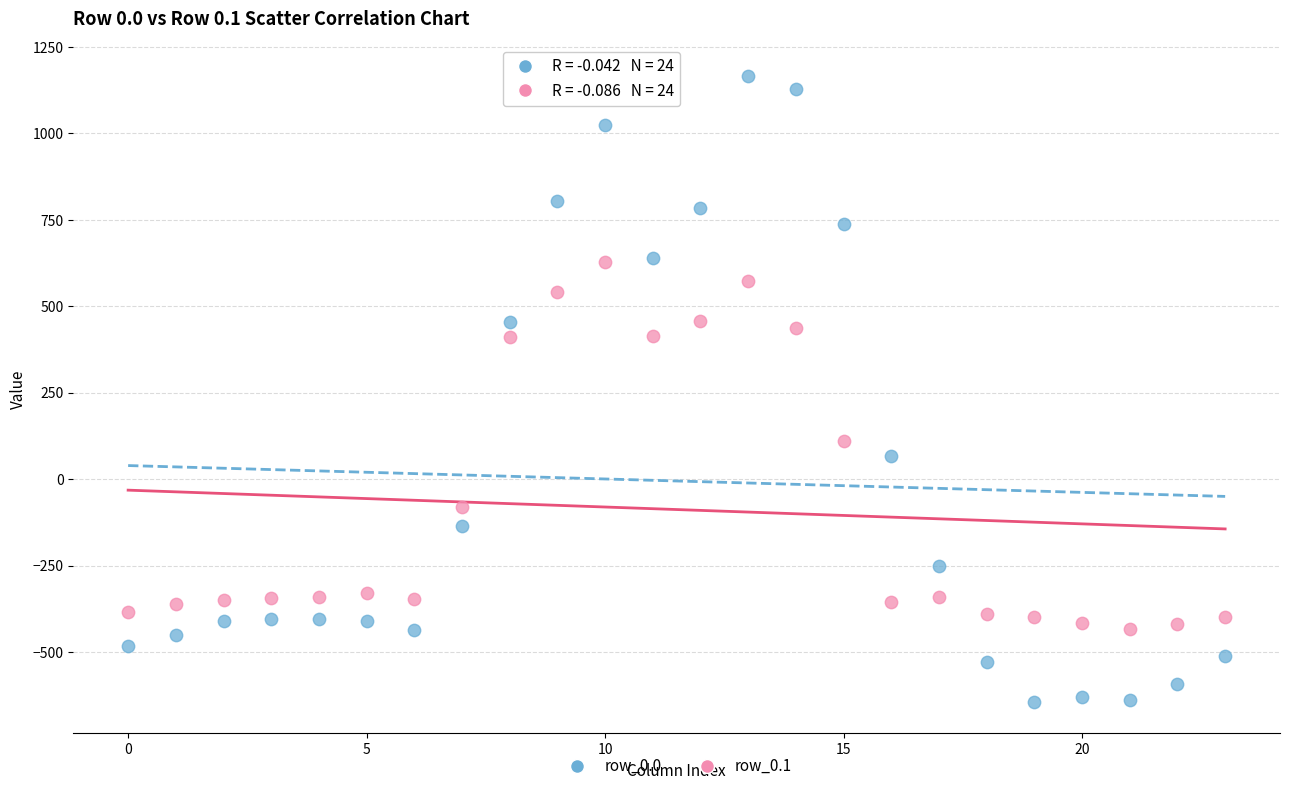

What are all the series names shown in the legend?

row_0.0, row_0.1